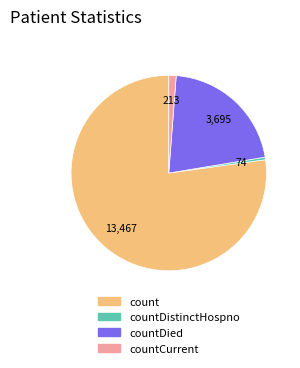

Is there any slice that represents more than half of the pie?

Yes